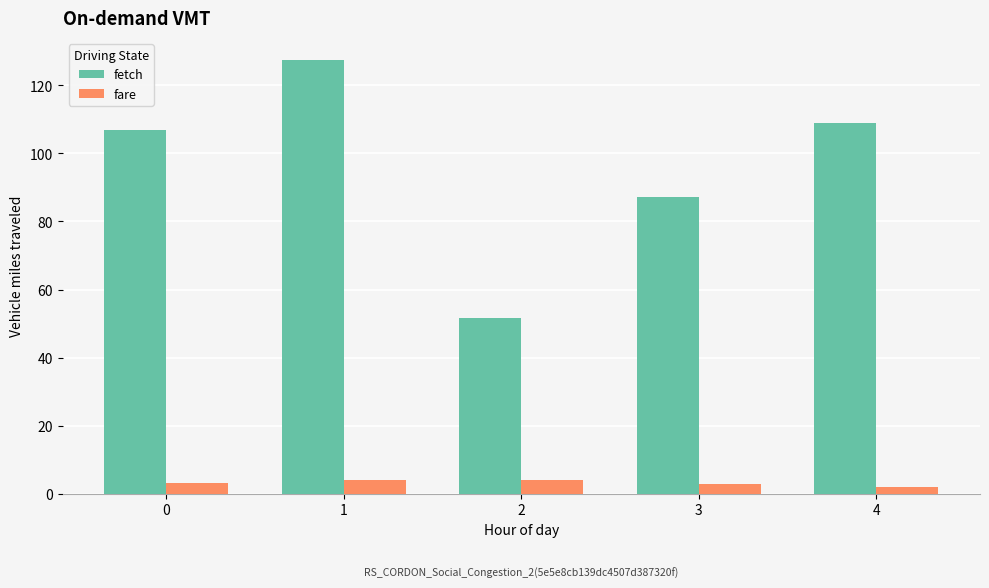

Is the value of fetch at 3 greater than the value of fare at 2?

Yes